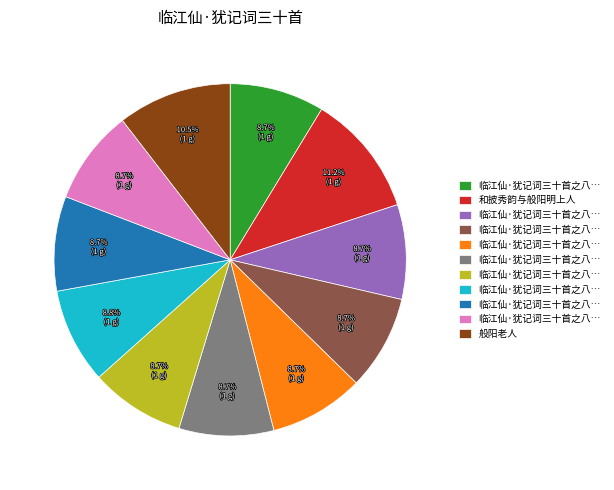

Count the number of slices in the pie.

11